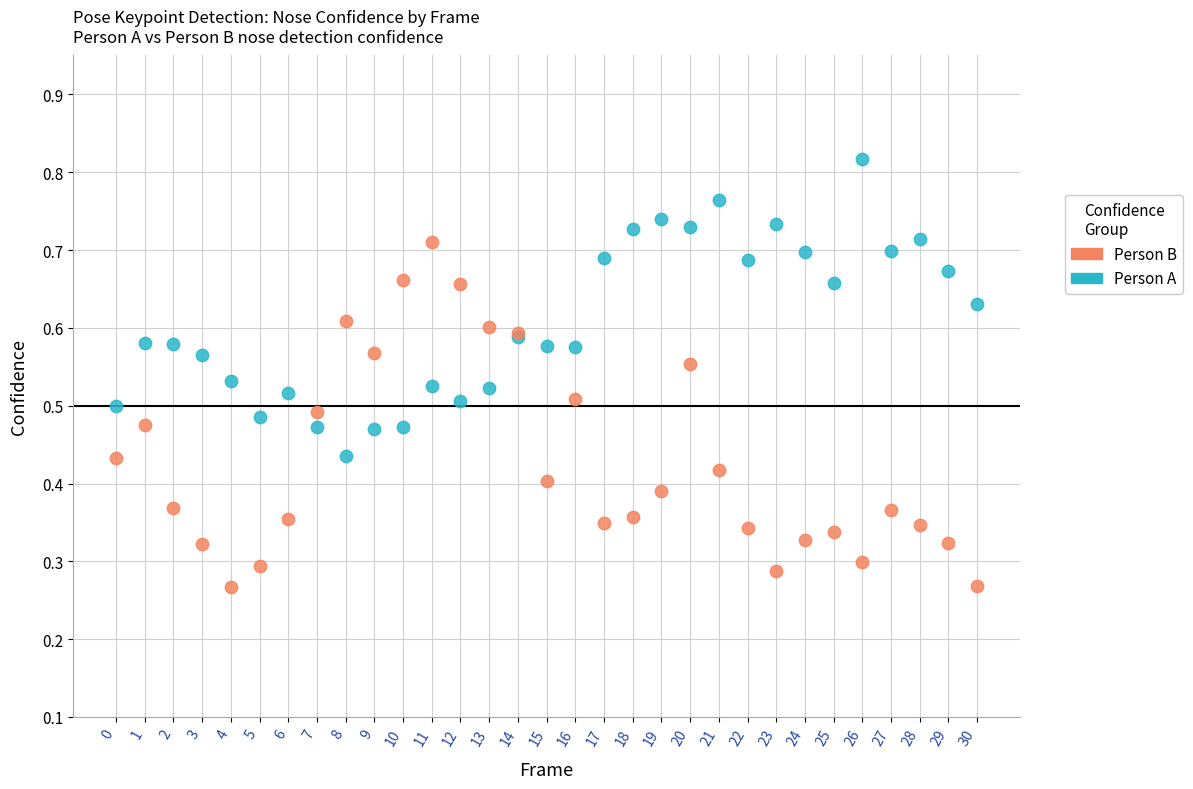

Which series contains the highest Y value?

Person A